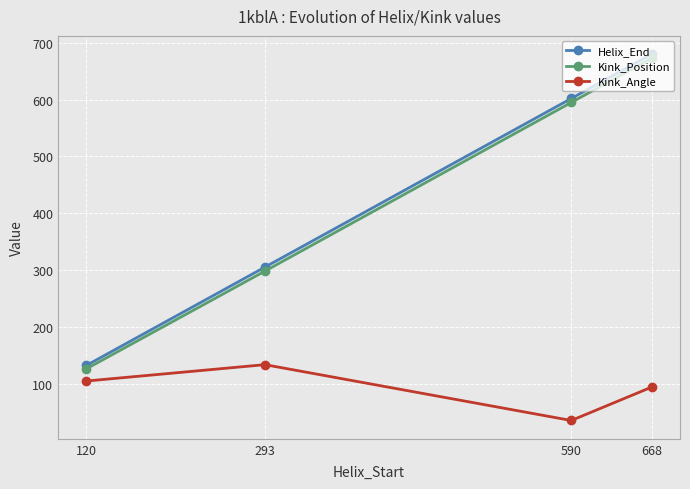

Is the value of Kink_Position at 293 greater than the value of Kink_Angle at 293?

Yes